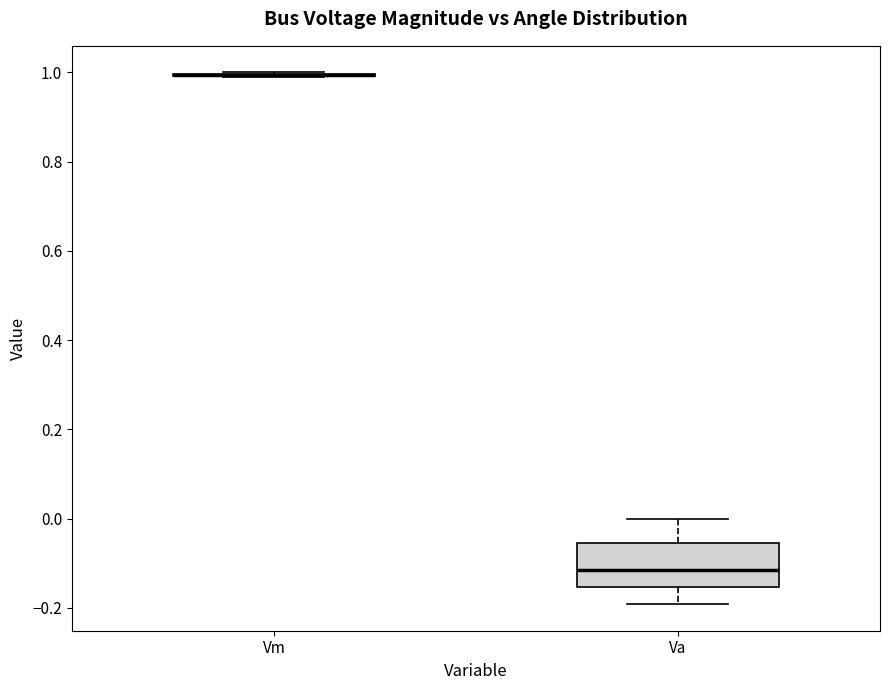

Reading left to right, read every box against the y-axis: the position of its median line, the range the box covers, and the ends of its whiskers. The values are not printed on the chart, so give them approximately, as read against the axis.

Vm: box collapsed to a line at 1.00, whiskers 1.00 to 1.00
Va: median -0.12, box -0.16 to -0.06, whiskers -0.20 to 0.00